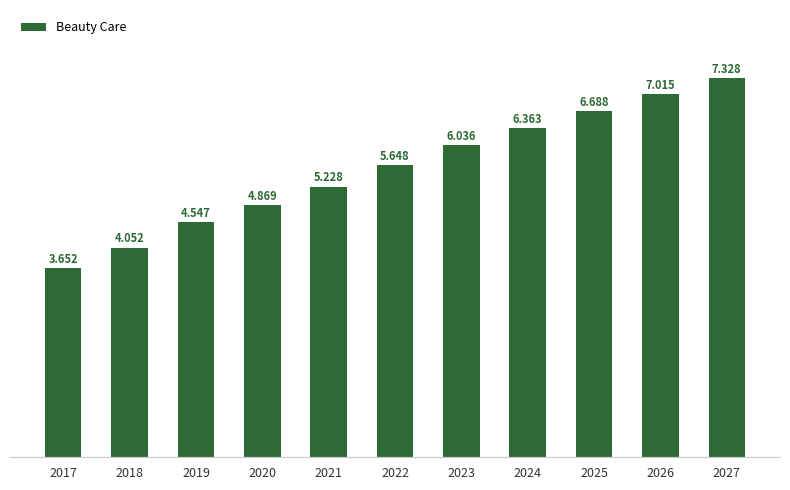

What is the value of the 4th bar from the left?

4.9